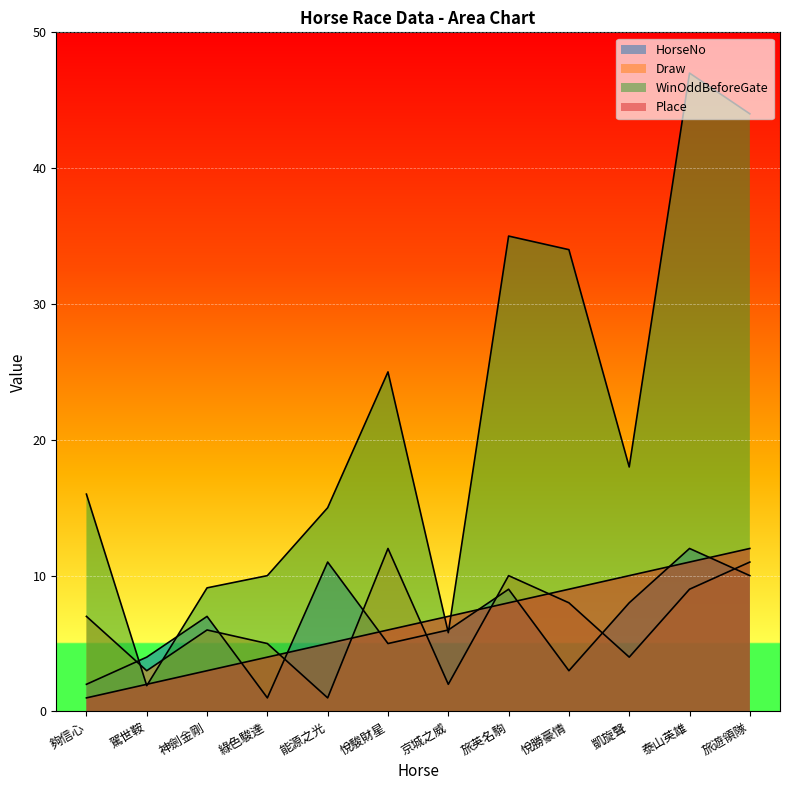

Which series has the largest total across all categories?

WinOddBeforeGate